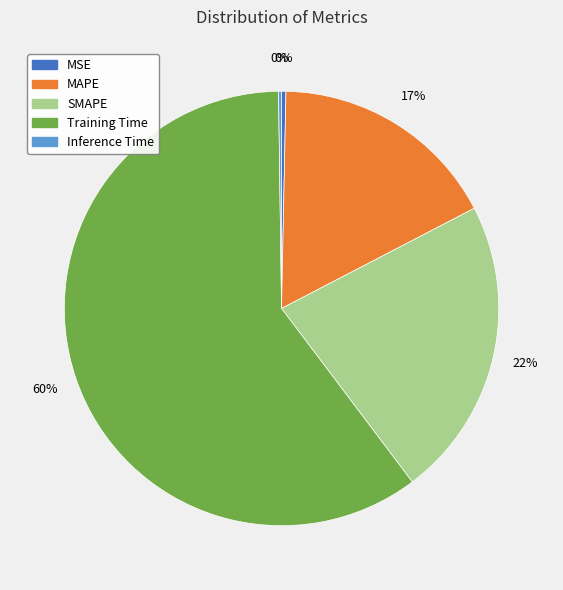

To the nearest percent, what is the difference between the SMAPE and Training Time slice percentages?

38%